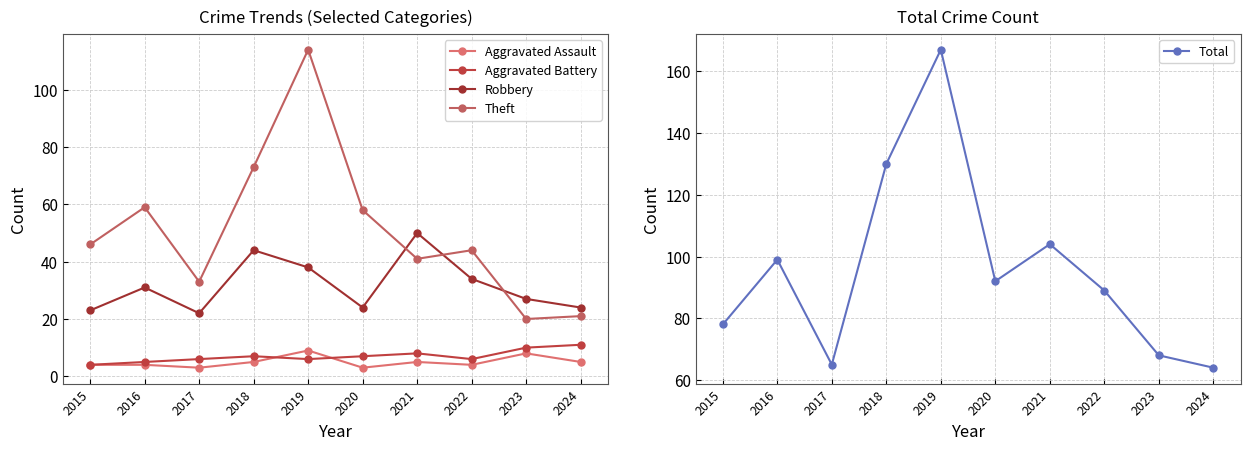

What is the average value of the Aggravated Battery series?

7